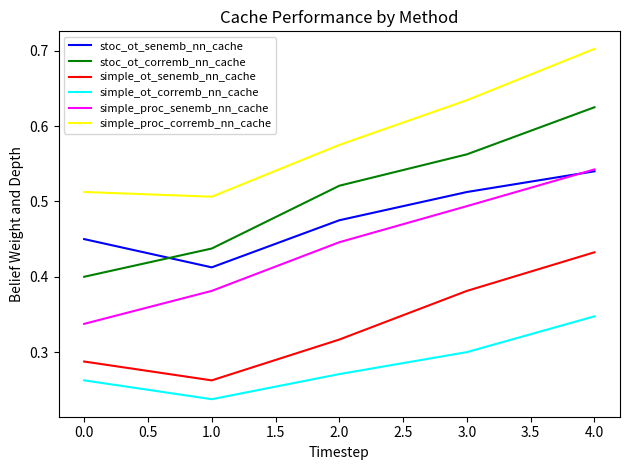

True or false: simple_proc_corremb_nn_cache has more than 0 points higher than both neighbors.

False